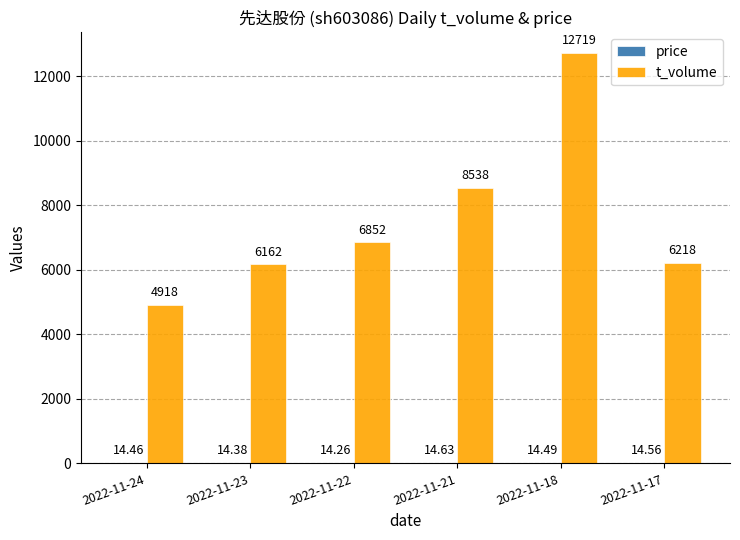

Between 2022-11-23 and 2022-11-18, which series saw the biggest shift?

t_volume